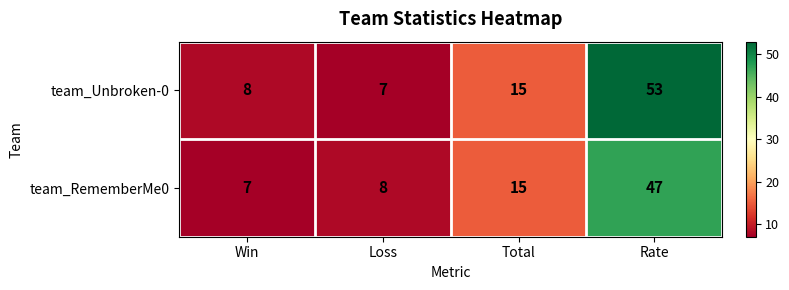

Reading right to left, list all the values displayed in this chart.

team_Unbroken-0: 53	15	7	8
team_RememberMe0: 47	15	8	7